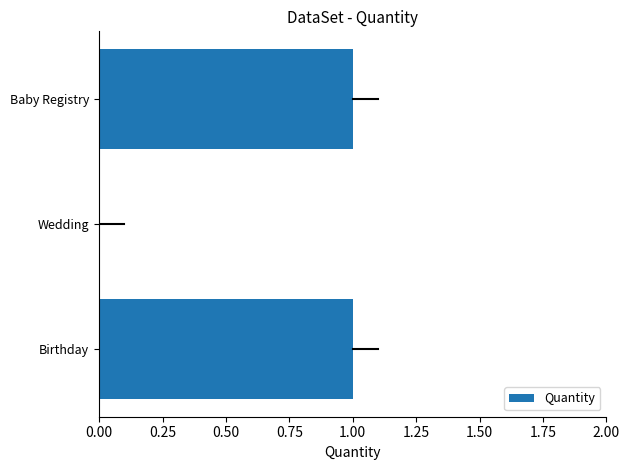

True or false: the data shows 0 at Wedding.

True